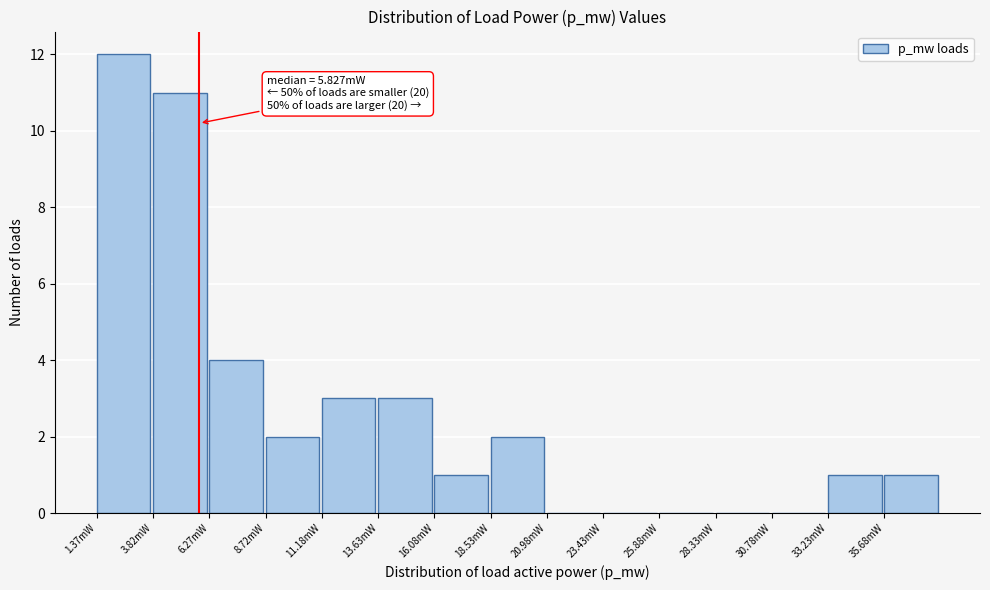

Reading right to left, transcribe all the data shown in this chart.

35.68mW=1	33.23mW=1	30.78mW=0	28.33mW=0	25.88mW=0	23.43mW=0	20.98mW=0	18.53mW=2	16.08mW=1	13.63mW=3	11.18mW=3	8.72mW=2	6.27mW=4	3.82mW=11	1.37mW=12